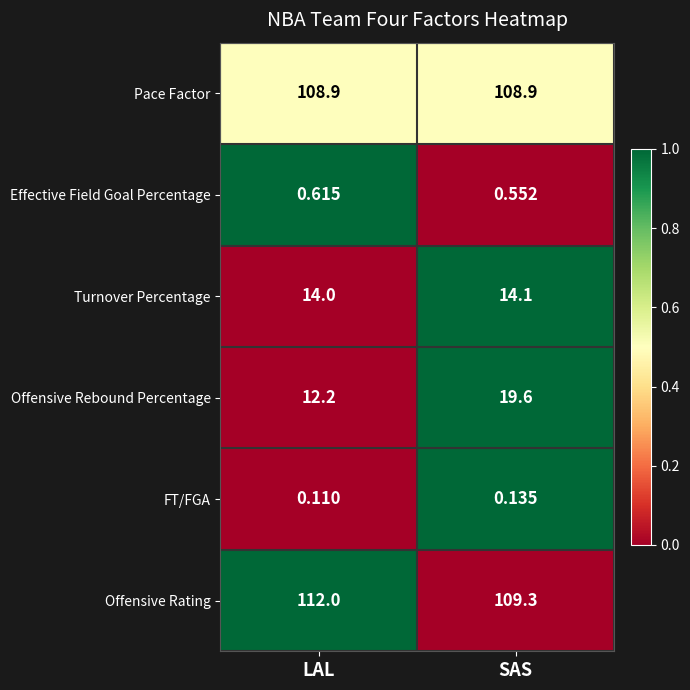

Which category has the lowest value in the Offensive Rebound Percentage series?

LAL